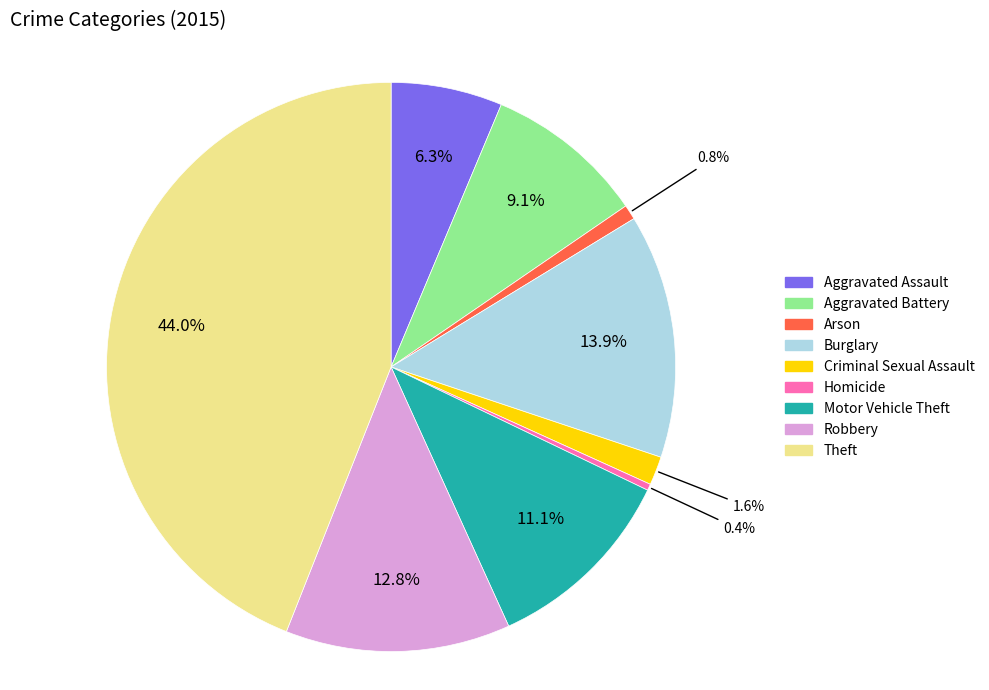

Is Robbery the majority of the pie?

No